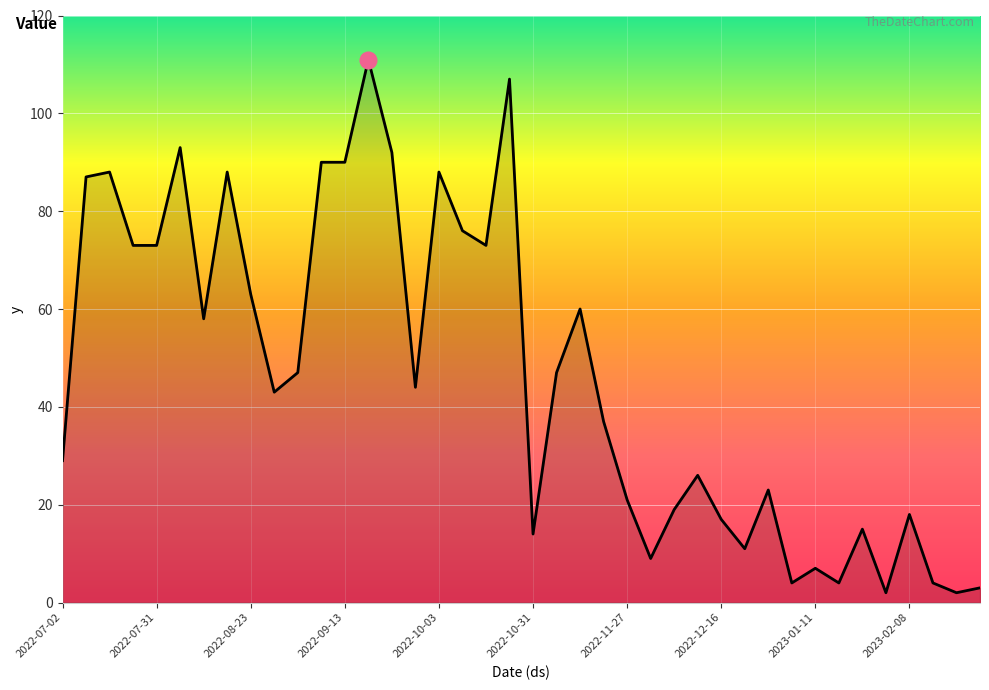

What is the maximum value shown in the chart?

111